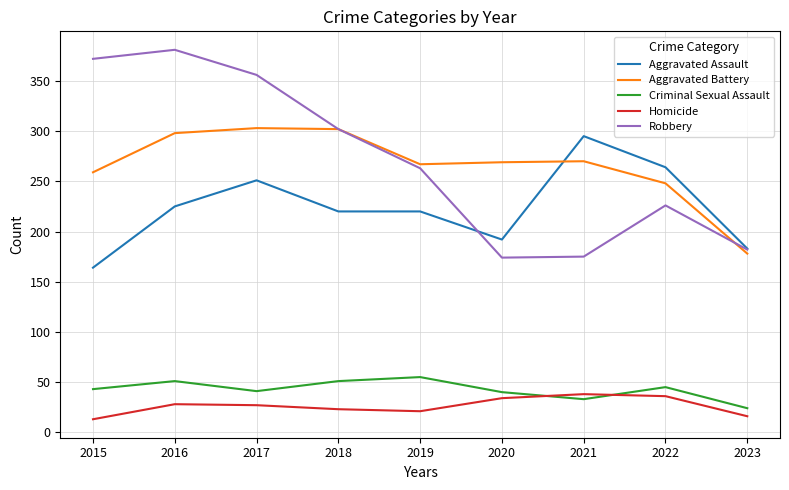

How many interior local peaks does the Robbery series have?

2